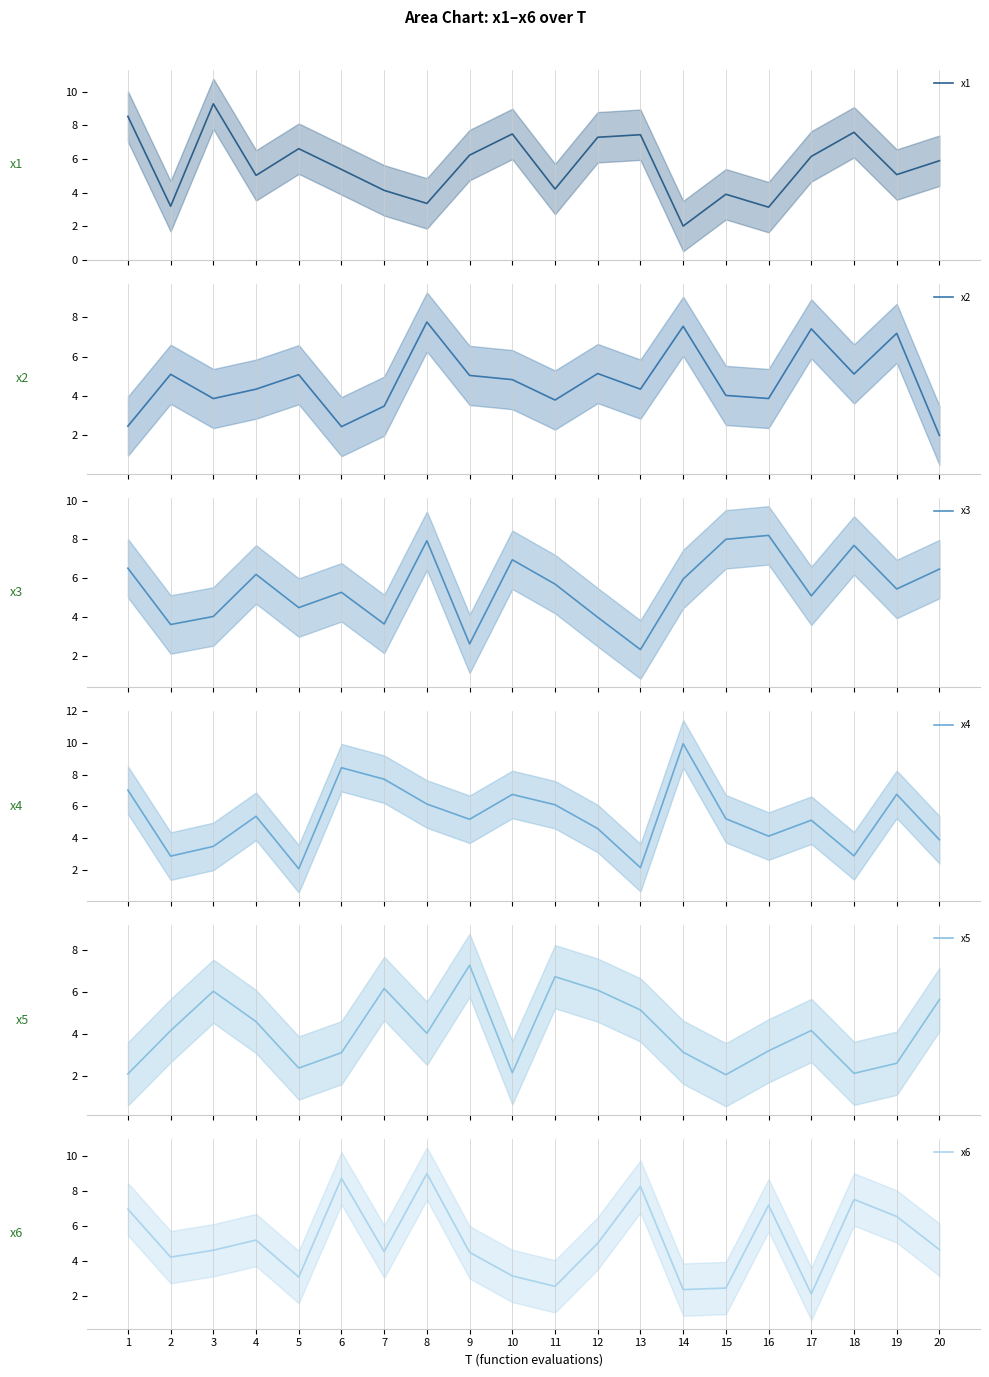

At which category does x5 reach its first local valley?

5